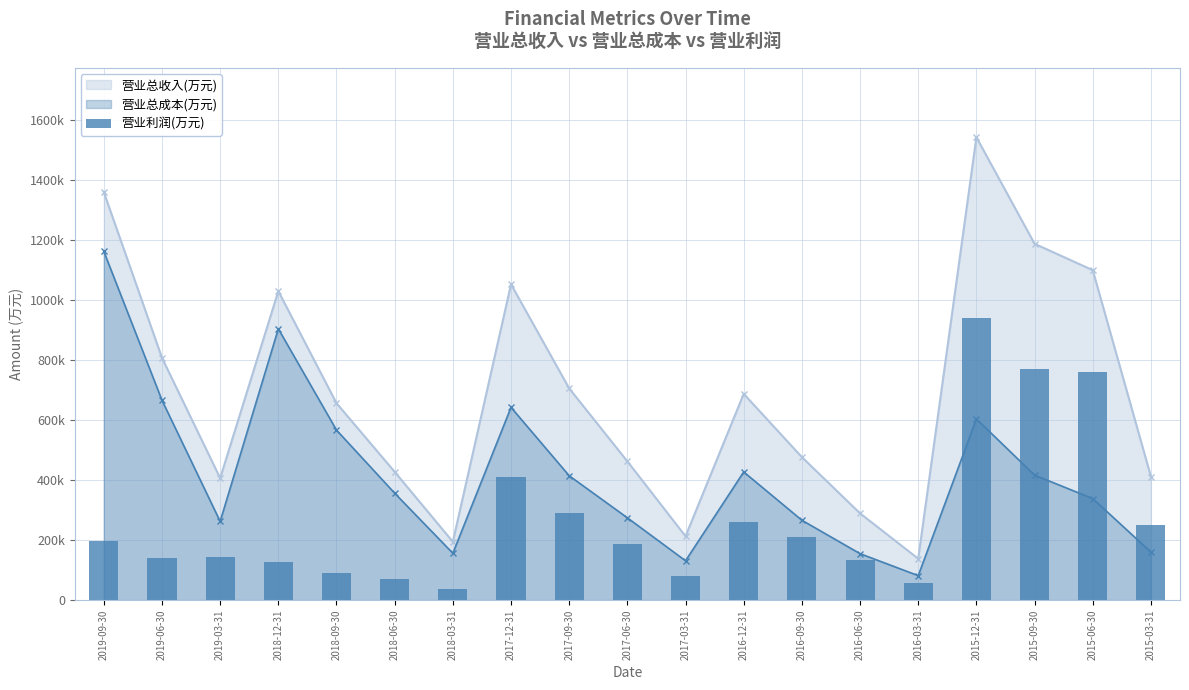

How many bars are there in total?

19